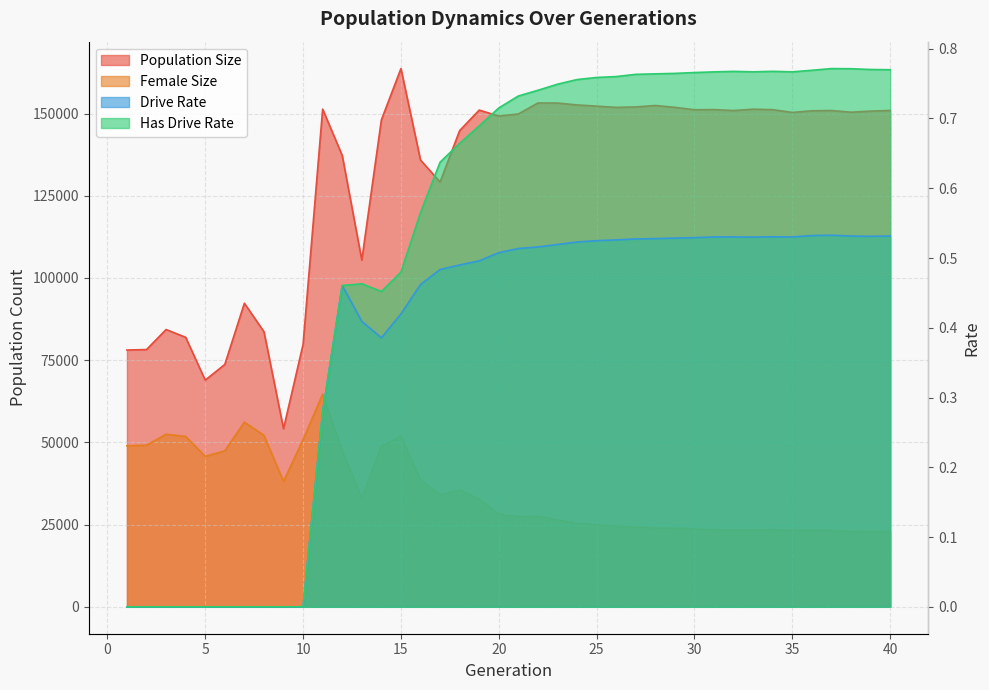

Which series changed the most between 5 and 30?

Population Size